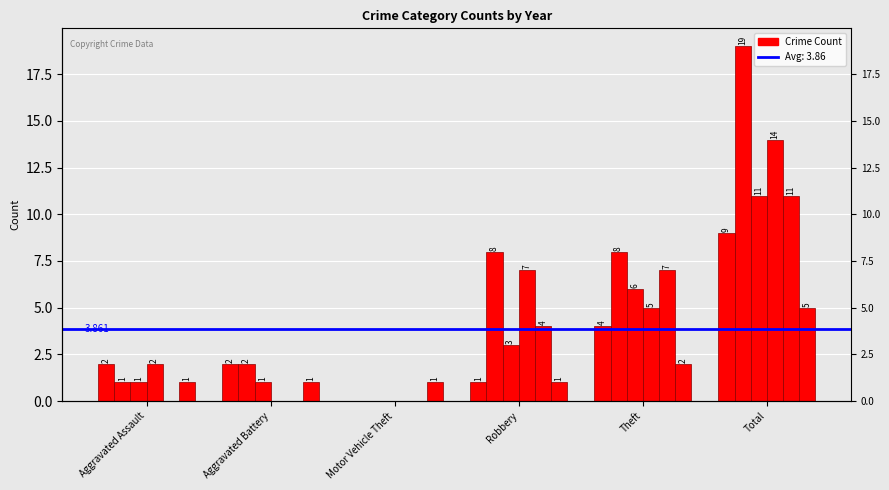

Is it true that 2019 equals 5 at Total?

False